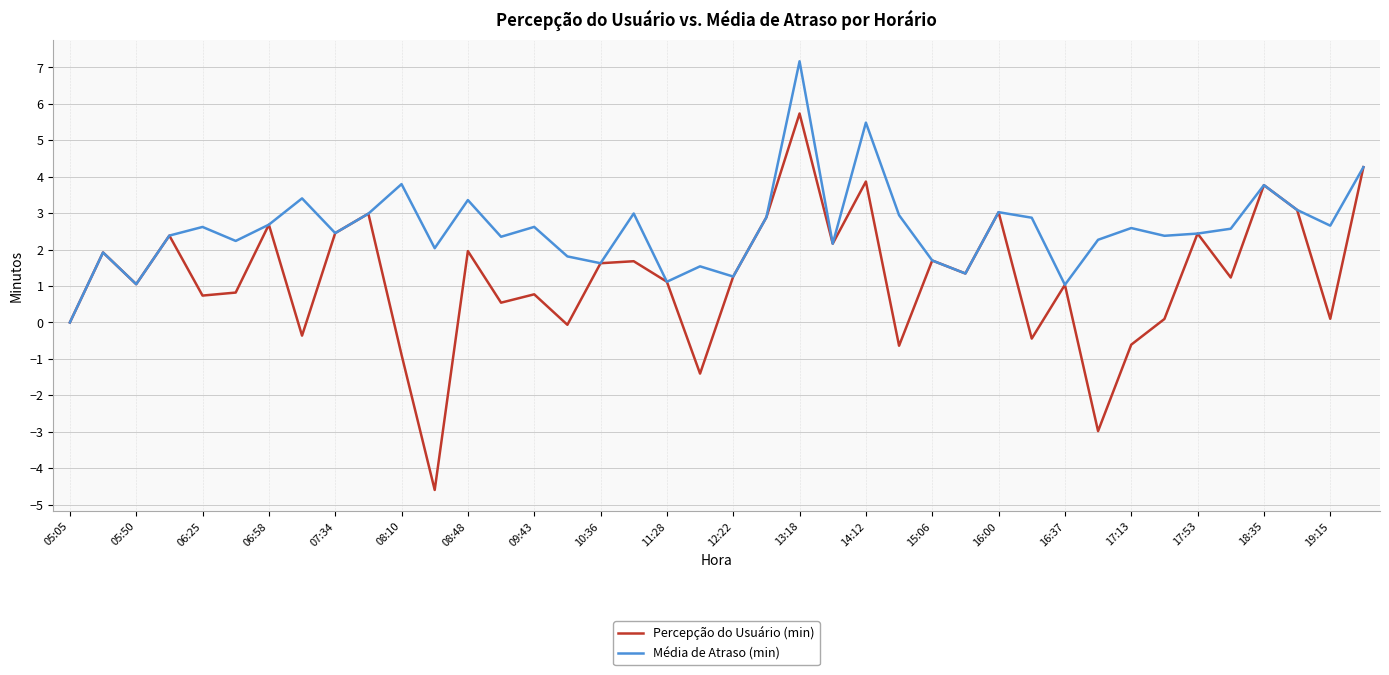

What is the smallest value displayed?

-4.6